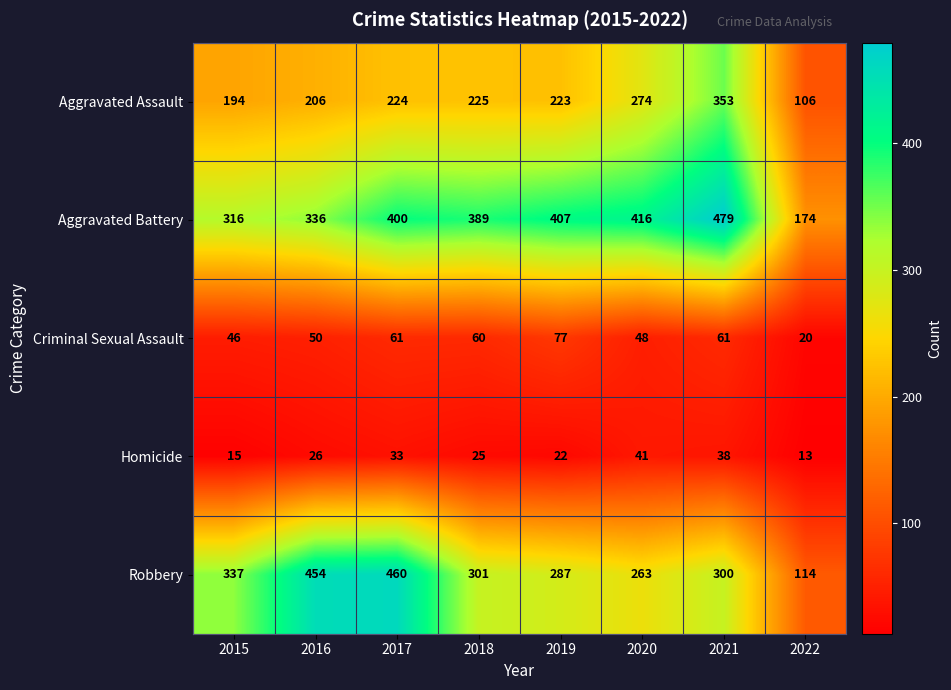

What is the difference between the highest and lowest values at 2017?

427